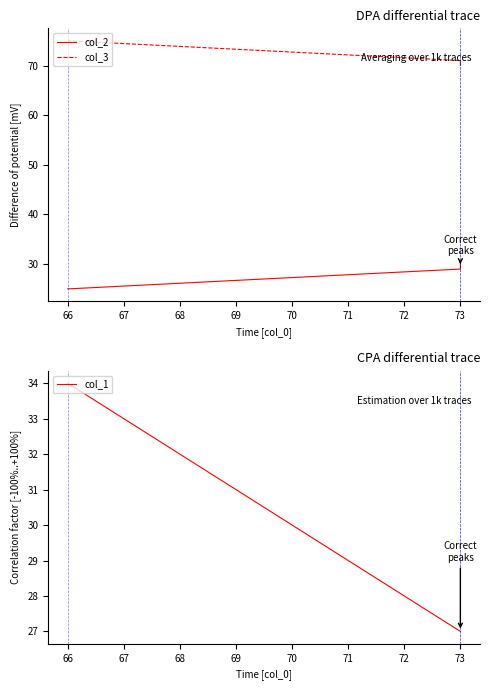

Count the number of data series in this chart.

3